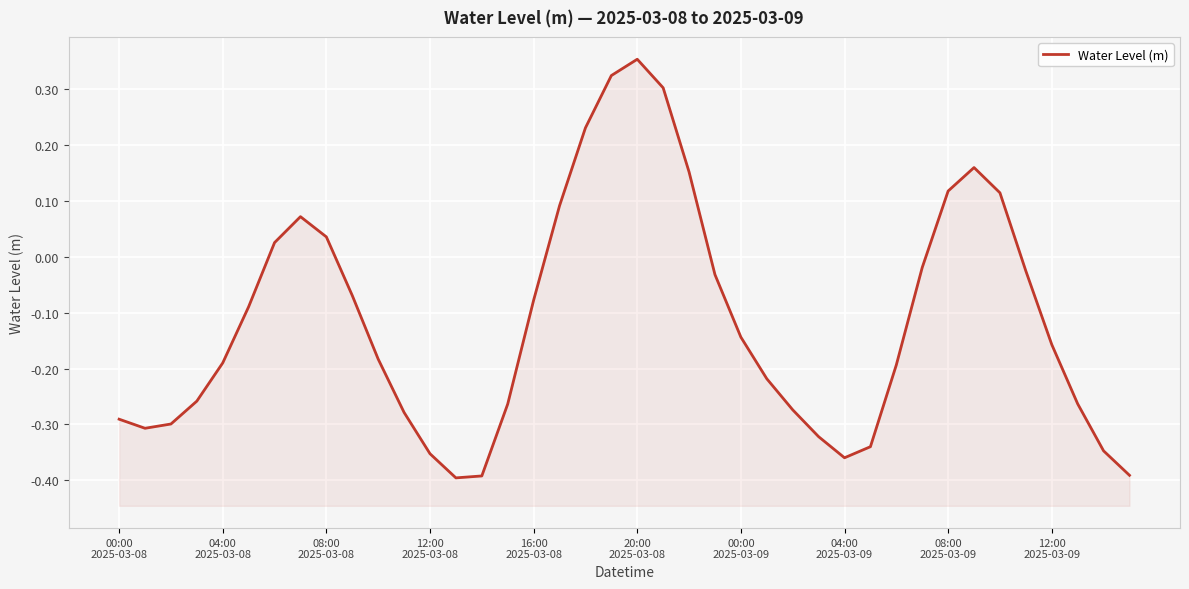

Which category has the lowest value across all series?

13